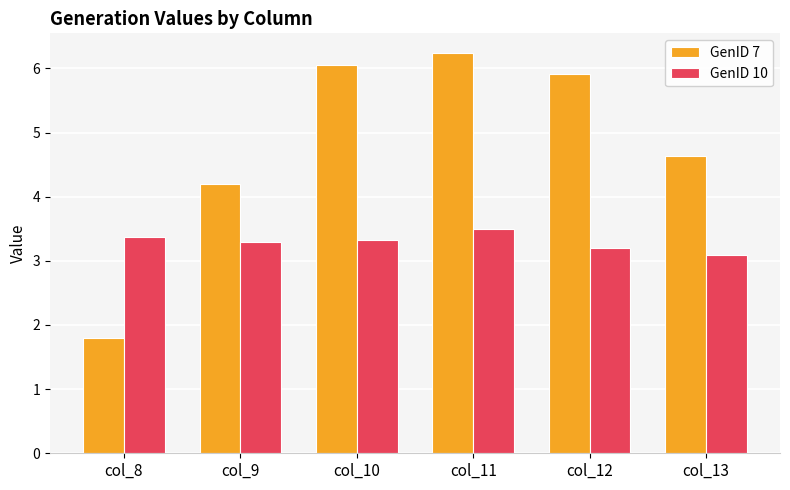

Rank the series by their average value, from highest to lowest.

GenID 7, GenID 10